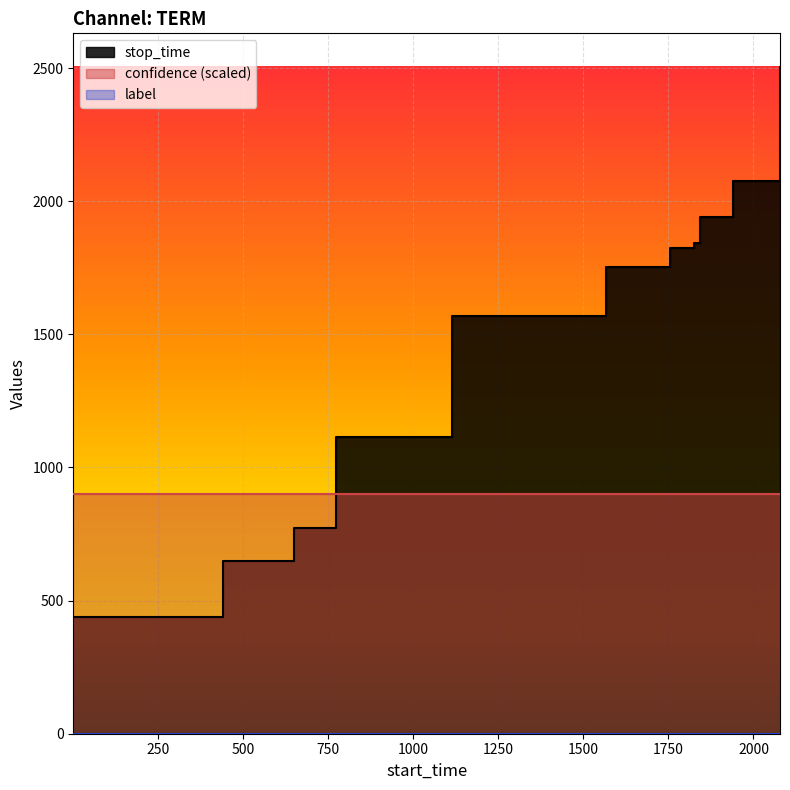

What are all the series names shown in the legend?

stop_time, label, confidence